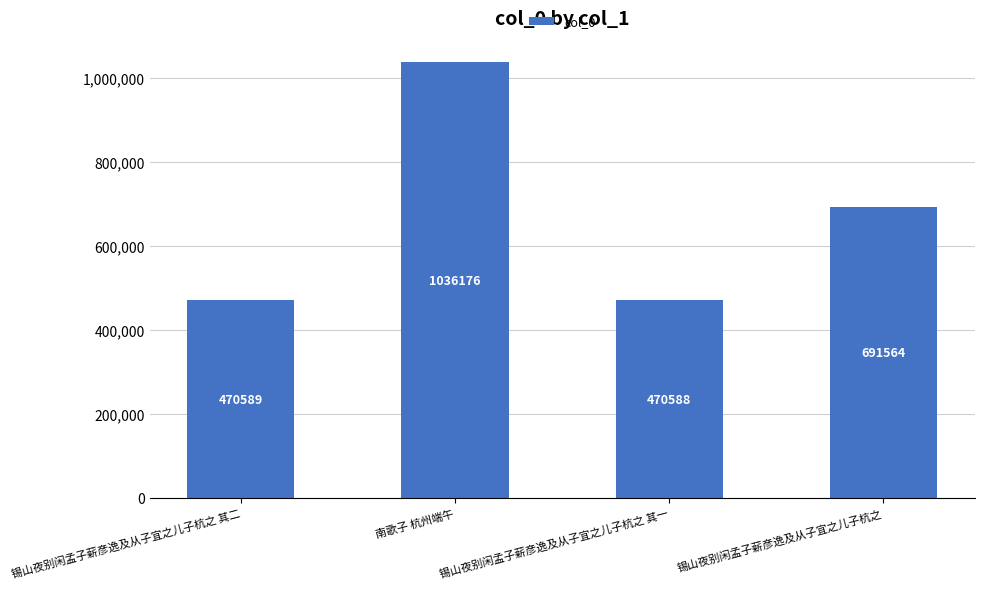

Which label corresponds to the smallest value in the chart?

锡山夜别闲孟子薪彦逸及从子宜之儿子杭之 其一